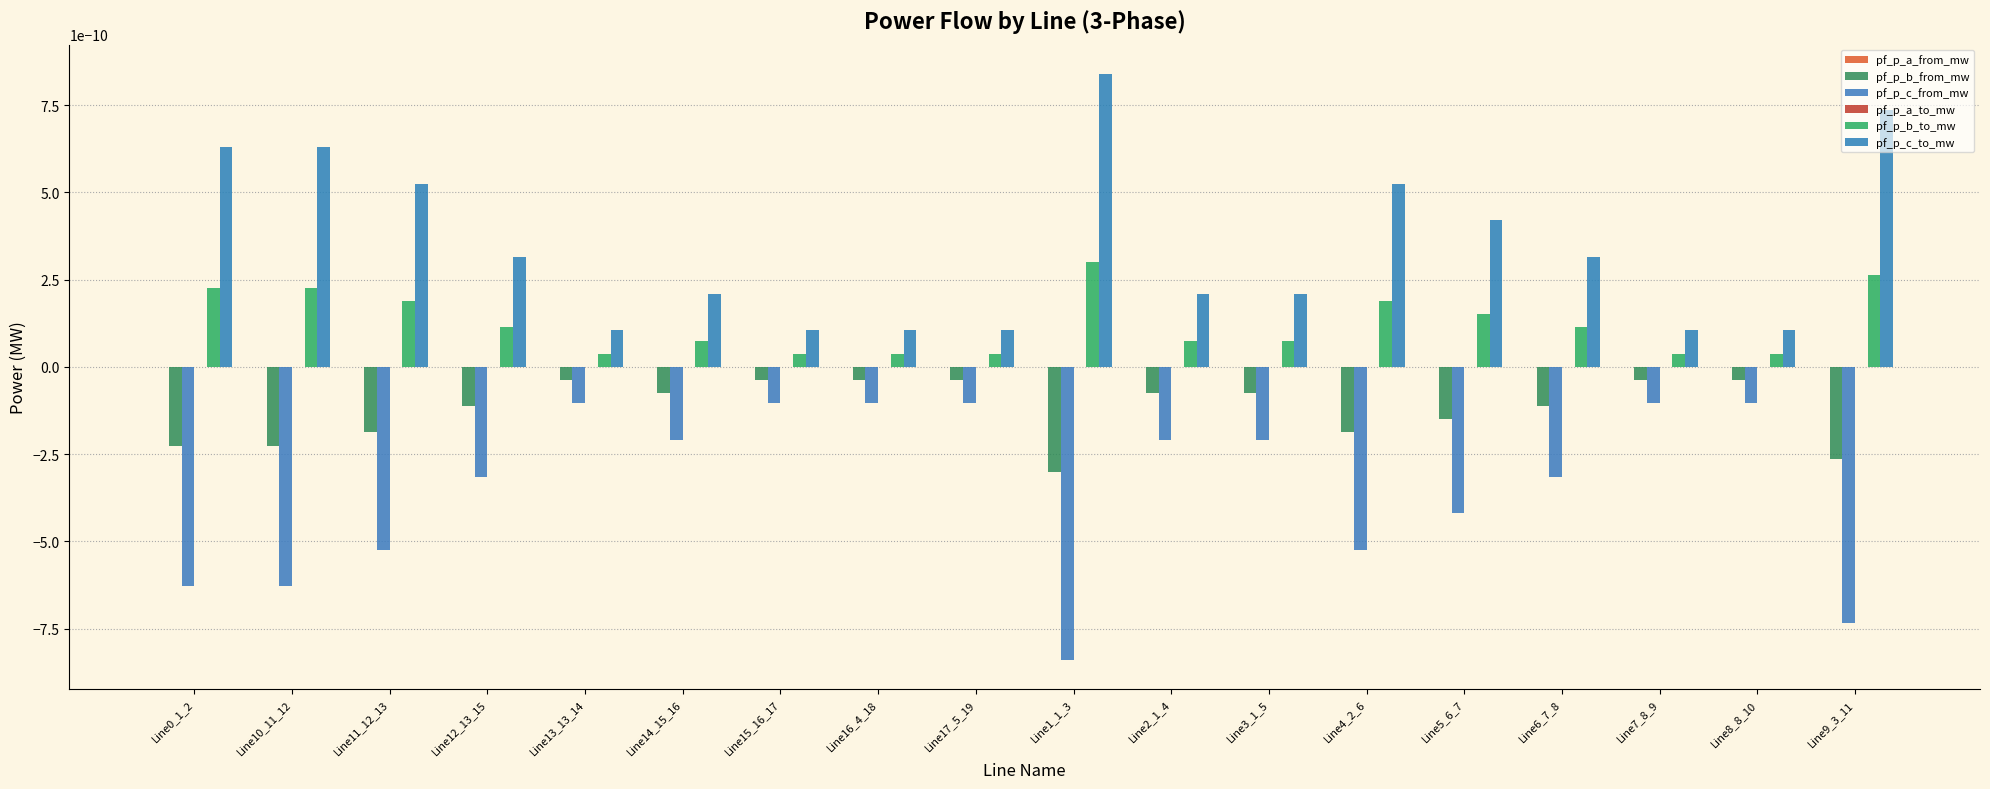

The pf_p_a_from_mw series shows 0.0 at Line14_15_16. True or false?

False